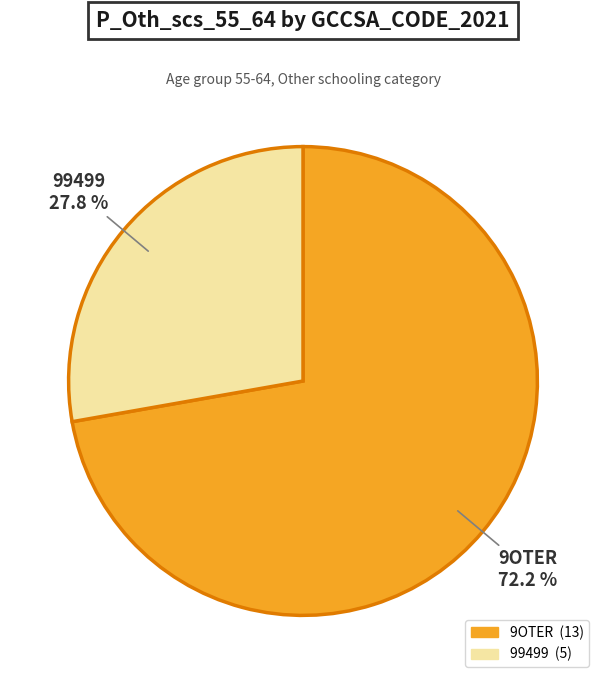

Does any single category account for the majority?

Yes